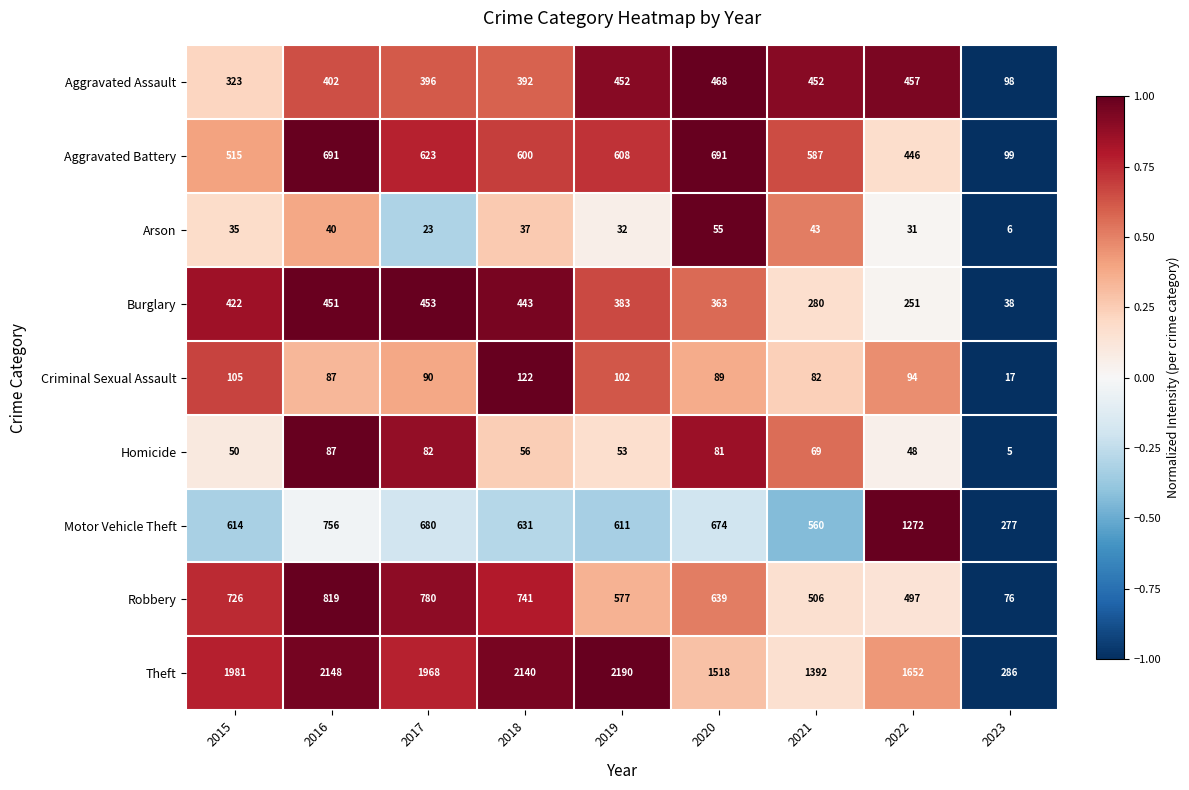

How many distinct data groups are displayed?

9